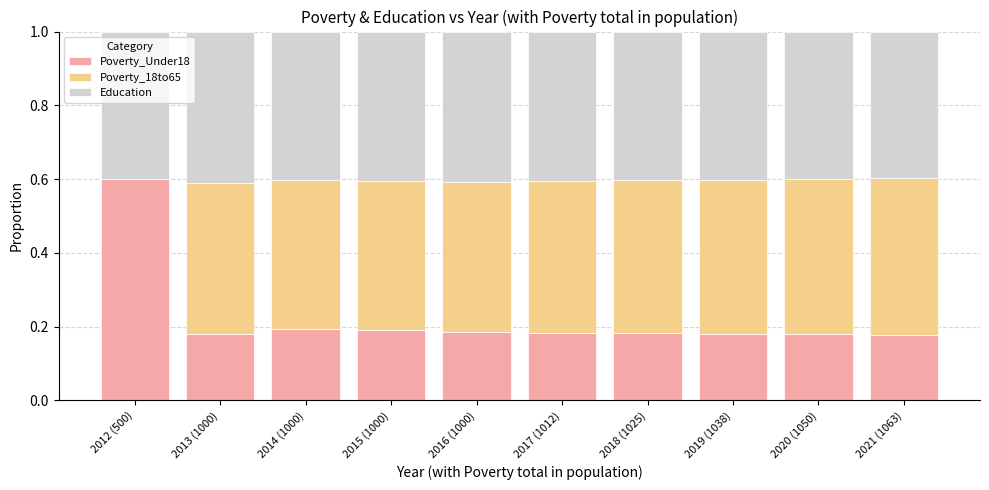

Which category has the highest value in the Poverty_Under18 series?

2012 (500)